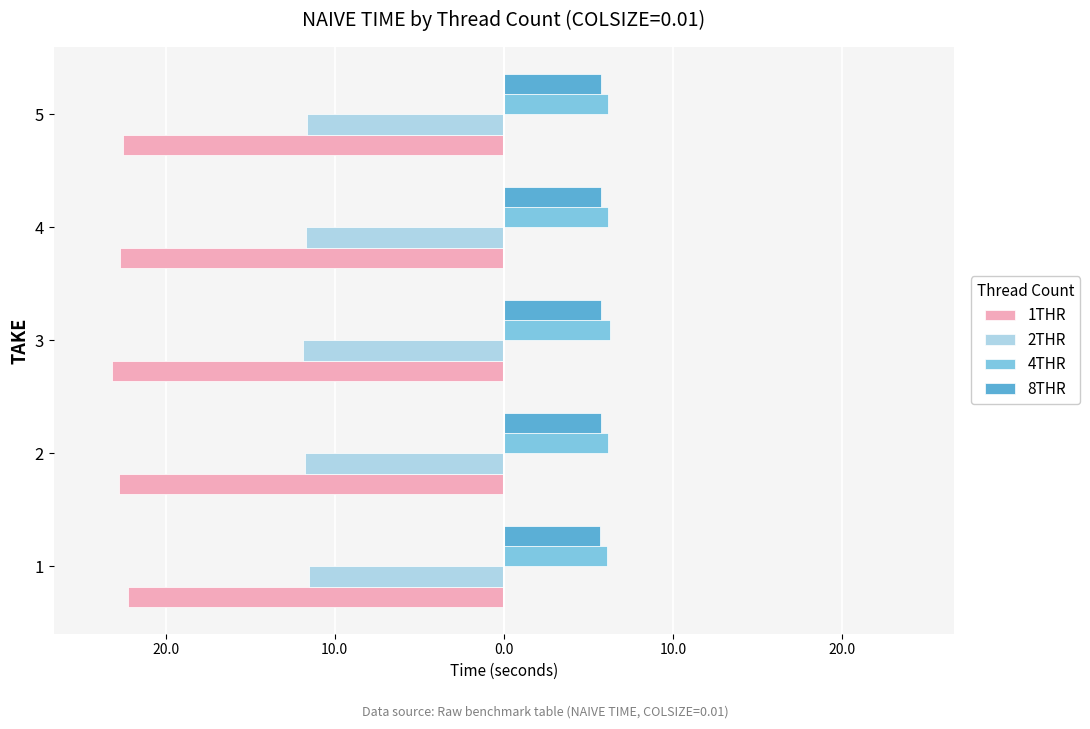

Reading right to left, extract all data points from this chart.

1THR: -22.5	-22.7	-23.1	-22.7	-22.3
2THR: -11.7	-11.7	-11.9	-11.8	-11.5
4THR: 6.1	6.1	6.2	6.2	6.1
8THR: 5.8	5.7	5.7	5.8	5.7